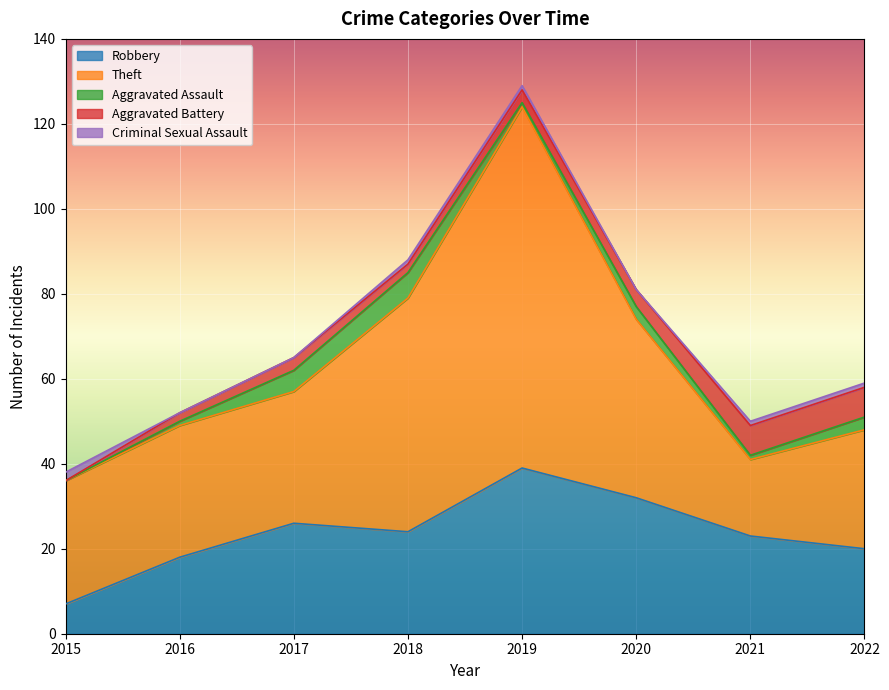

Which has a higher value, 2017 or 2022?

2017